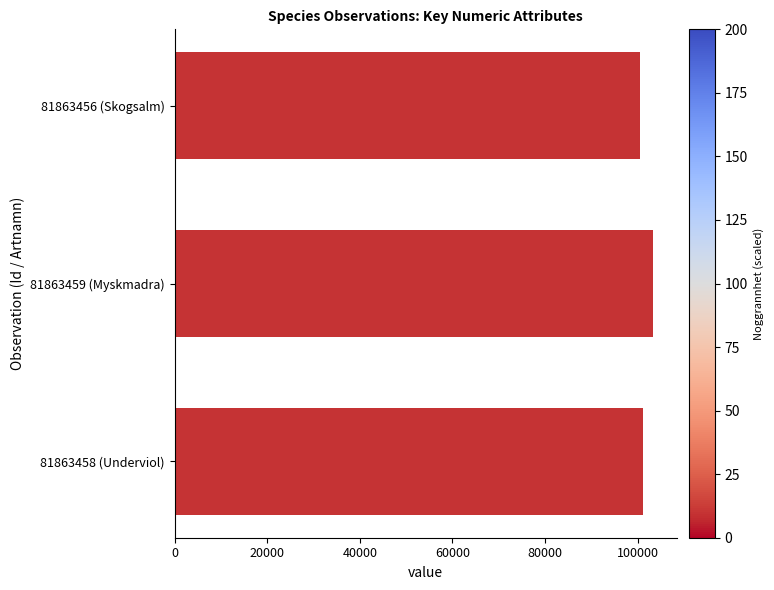

Reading top to bottom, transcribe all the data shown in this chart.

81863456 (Skogsalm)=100515	81863459 (Myskmadra)=103346	81863458 (Underviol)=101120